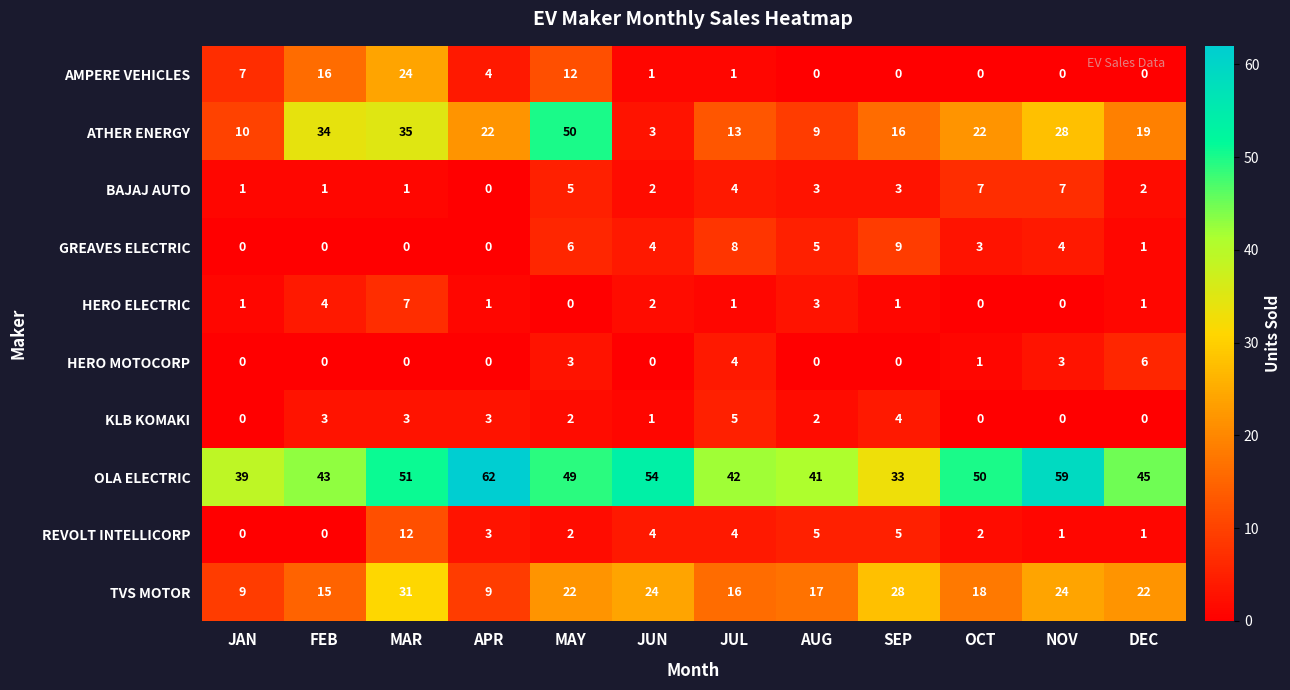

What is the difference between the maximum and minimum values in the TVS MOTOR series?

22